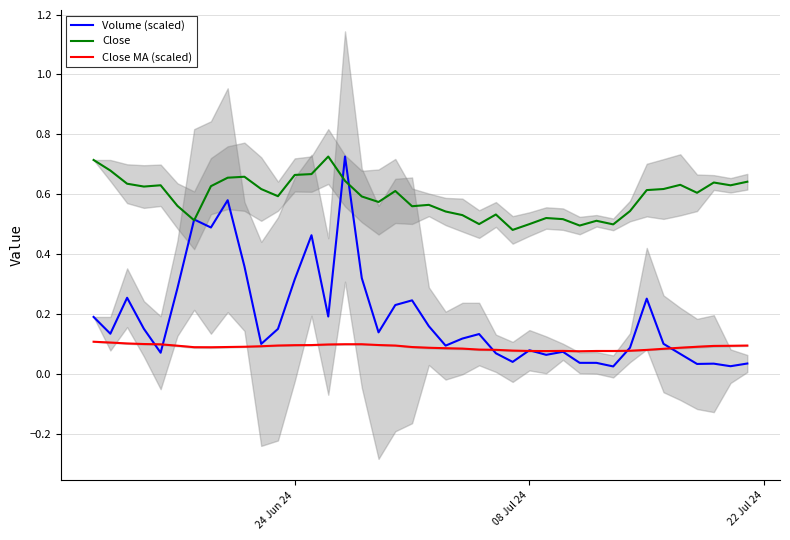

True or false: Close MA (scaled) and Close intersect in this chart.

False